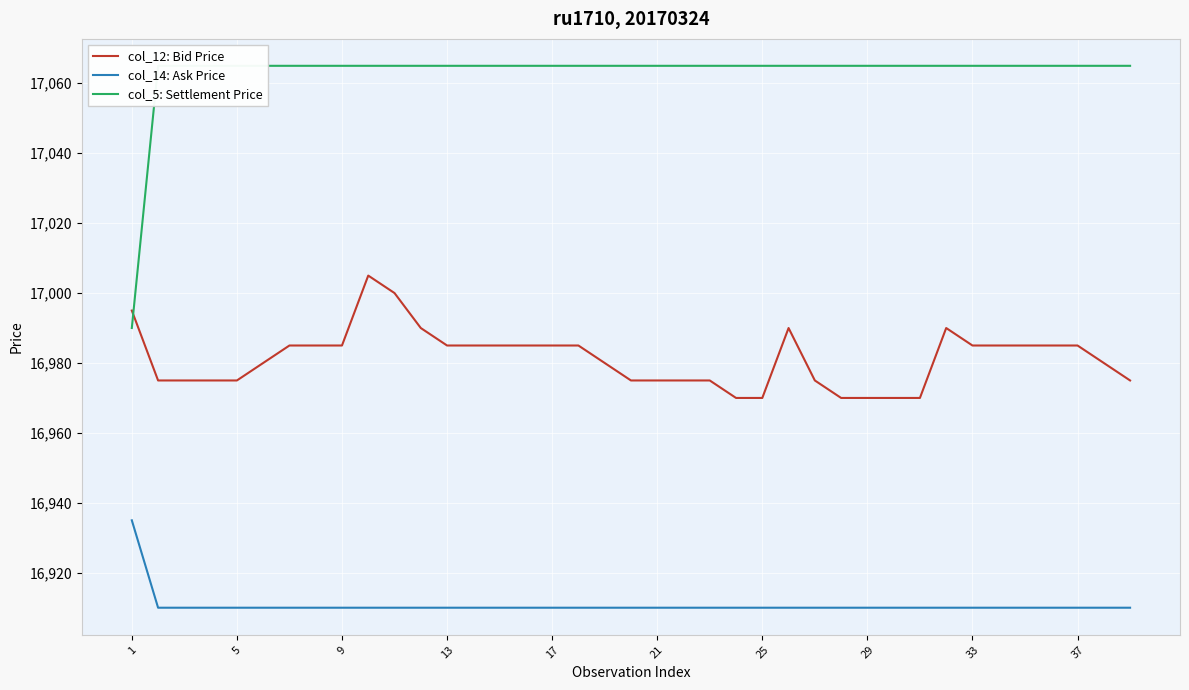

True or false: col_14: Ask Price and col_12: Bid Price intersect in this chart.

False